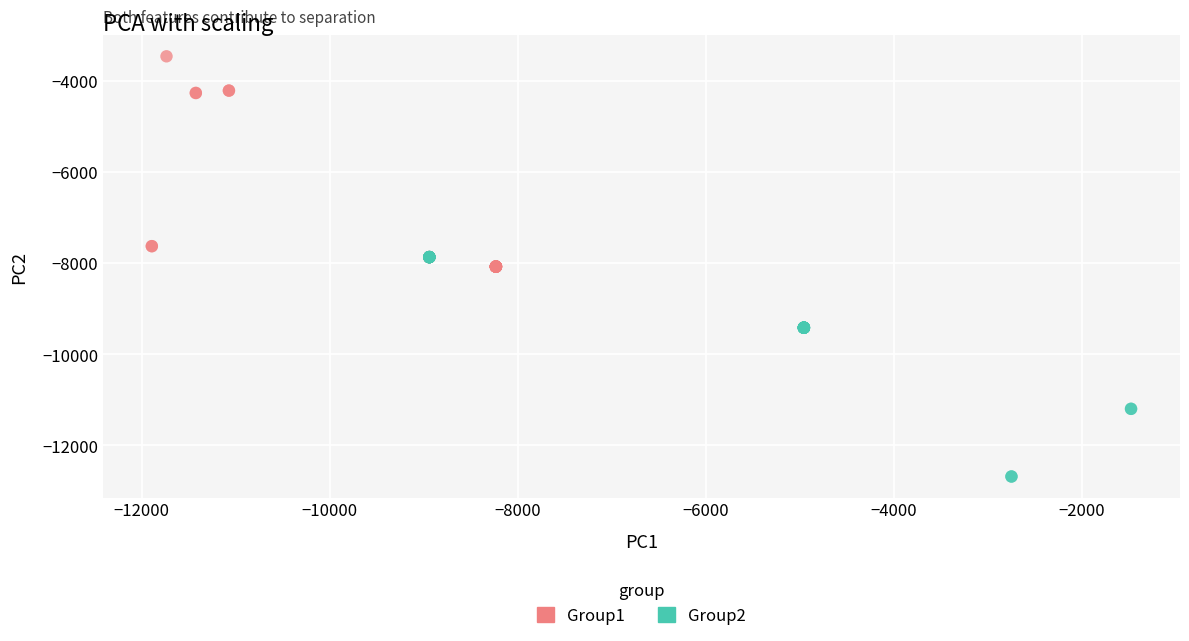

Which series reaches the minimum Y coordinate?

Group2